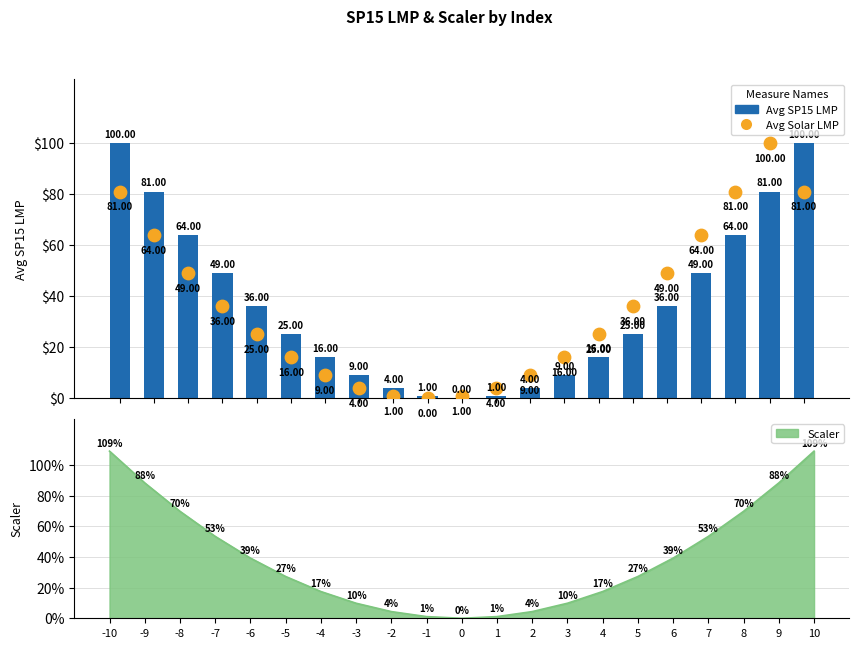

Which series contains the highest Y value?

Avg SP15 LMP